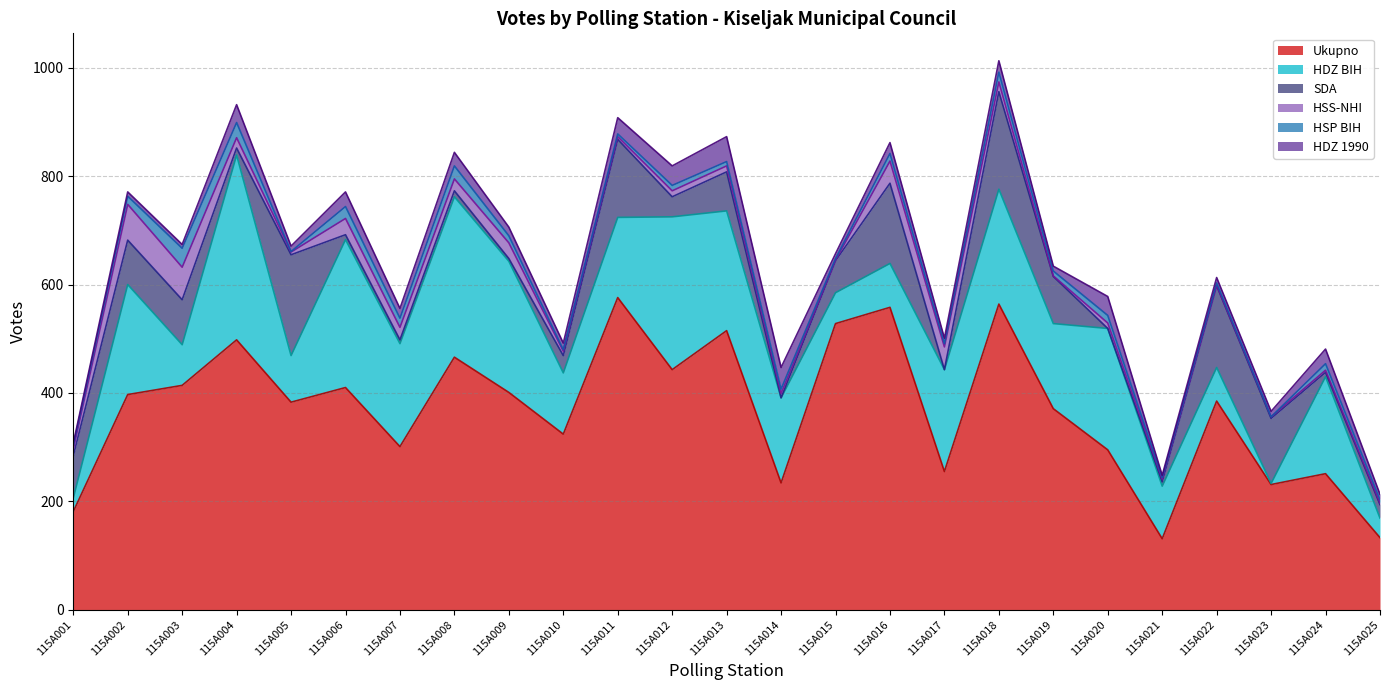

True or false: HSS-NHI has a value of 1 at 115A015.

True